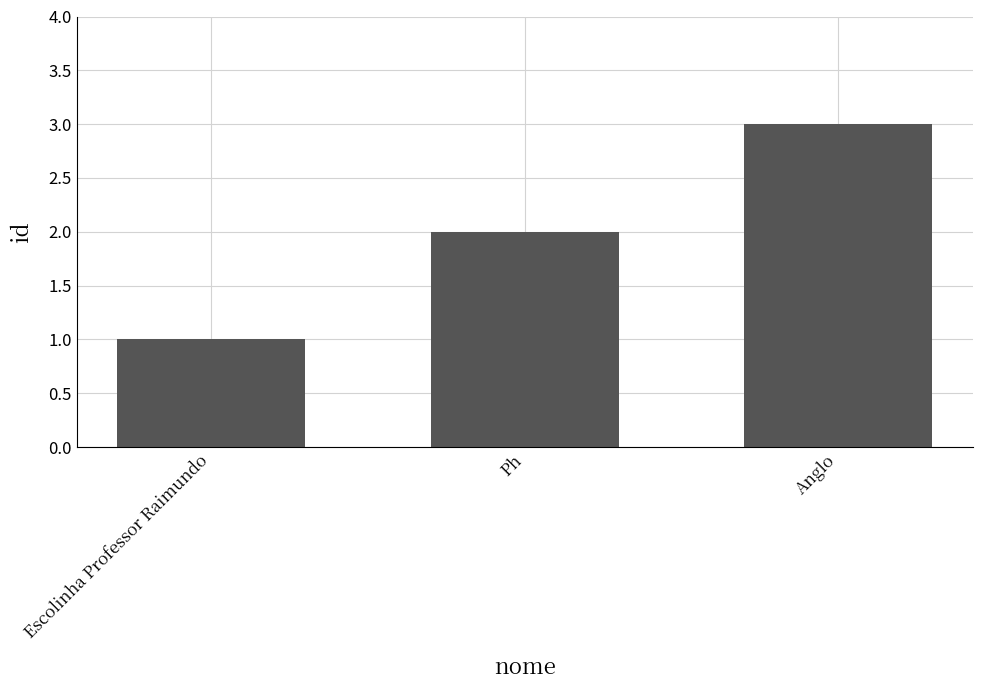

What is the minimum value shown in the chart?

1